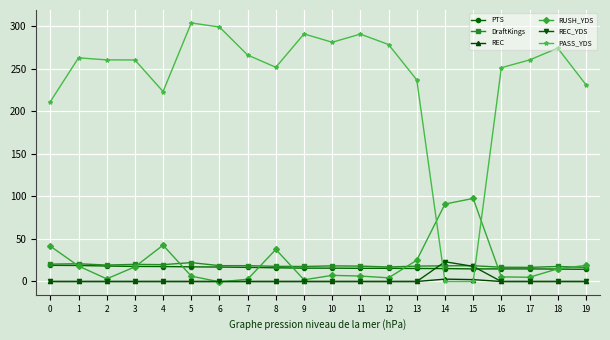

What is the total value across all series at 0?

292.2